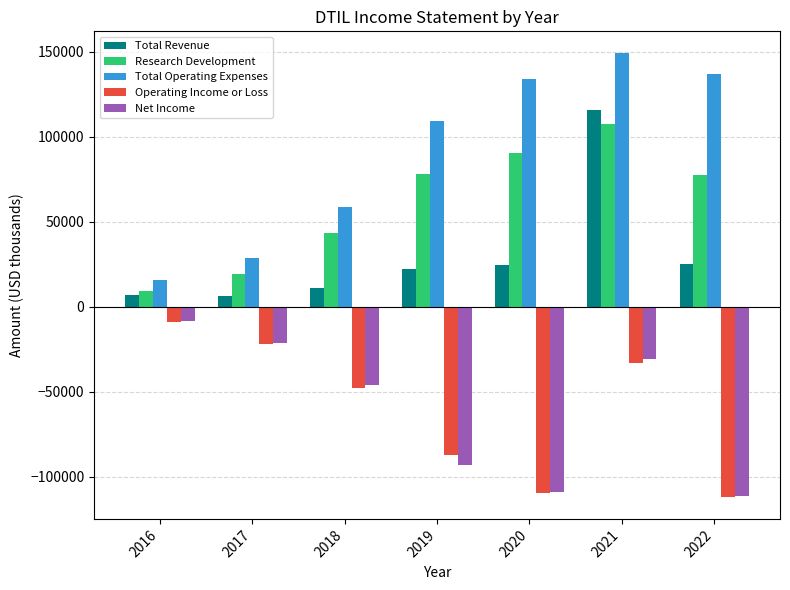

The value of Operating Income or Loss at 2016 is -8800. True or false?

True